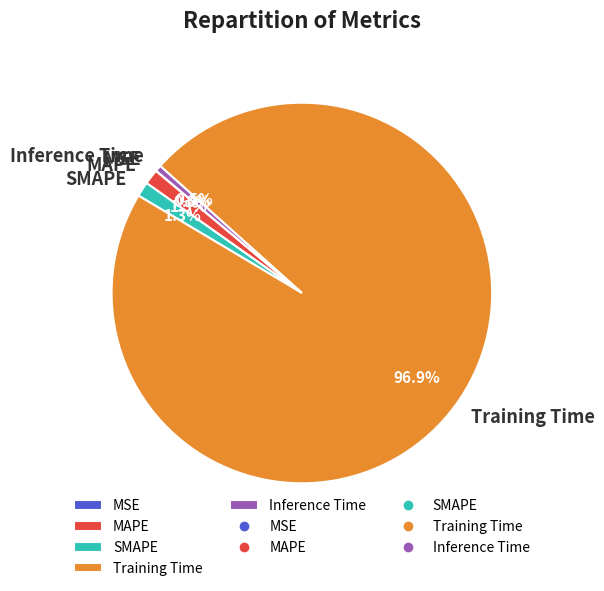

Does any single category account for the majority?

Yes